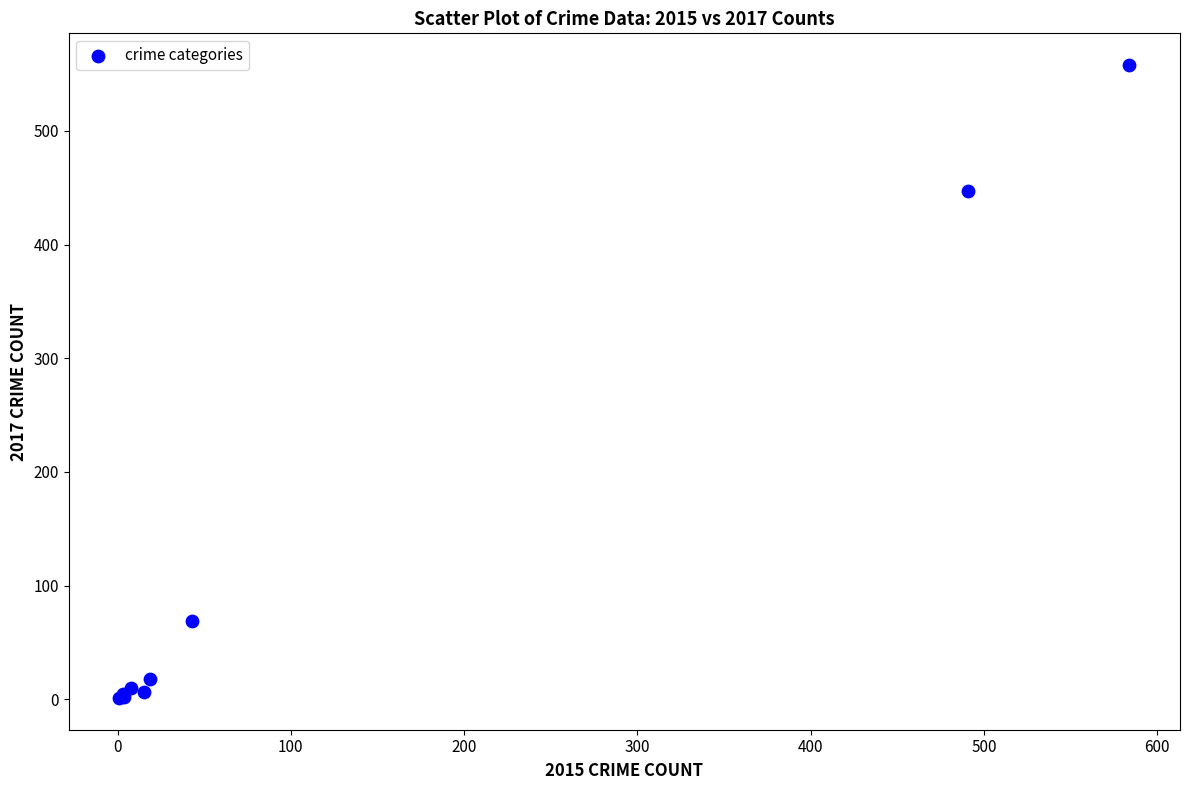

What Y value in the scatter plot is closest to 279?

447